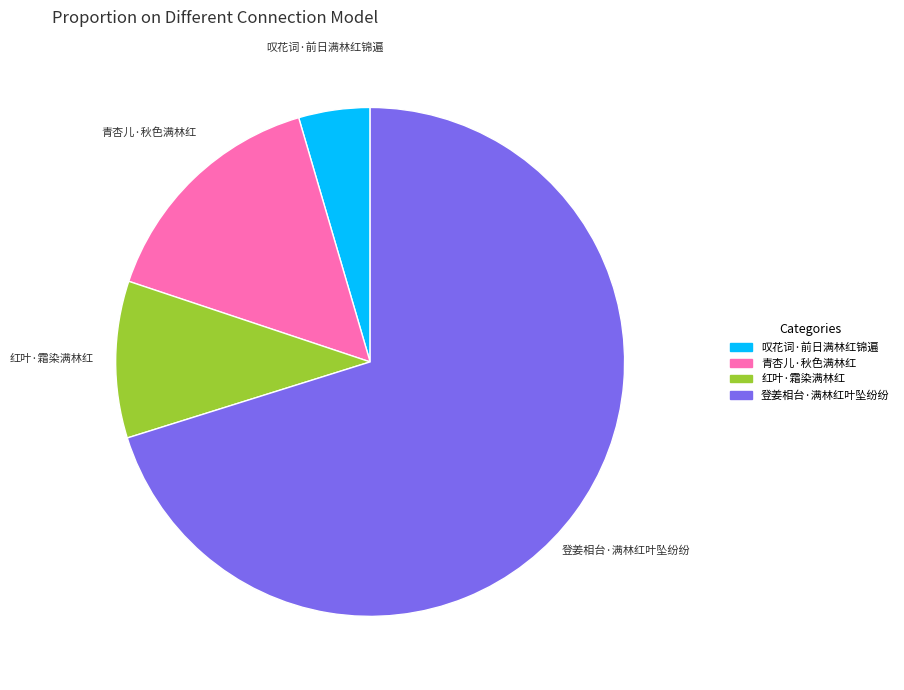

How many slices are in this pie chart?

4